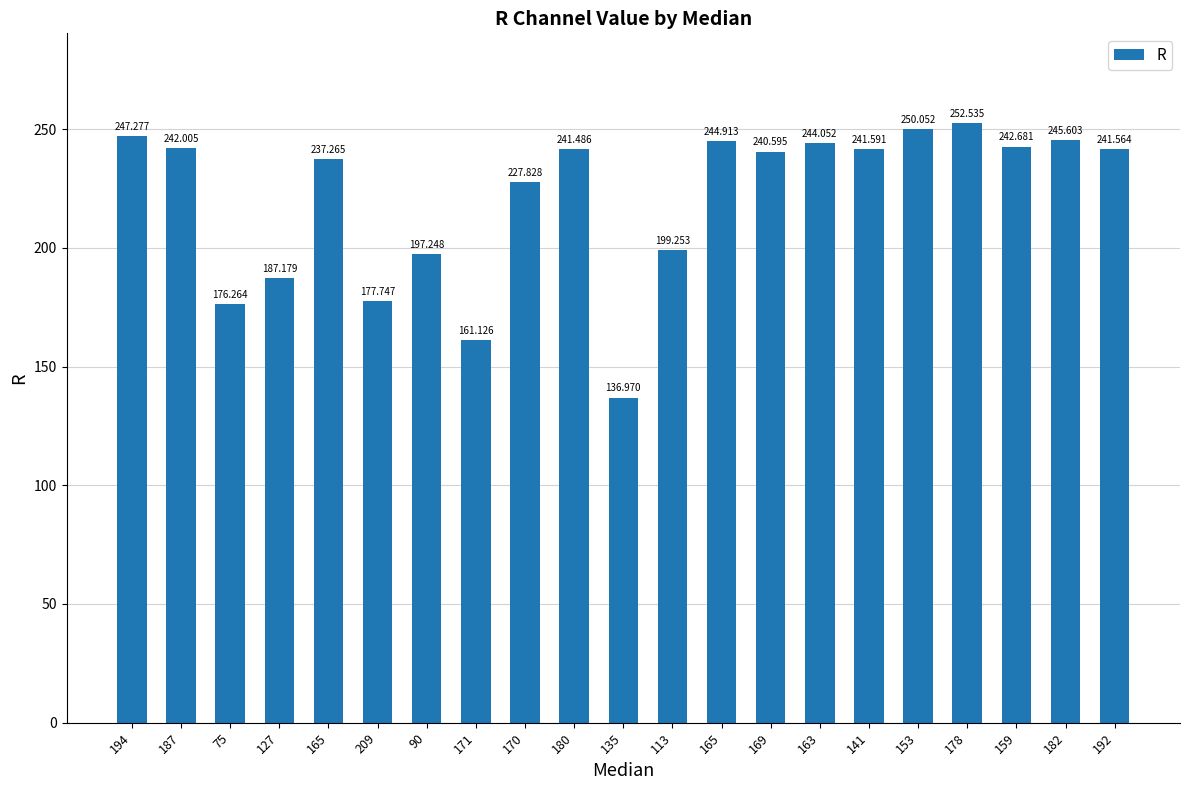

Which label corresponds to the smallest value in the chart?

135